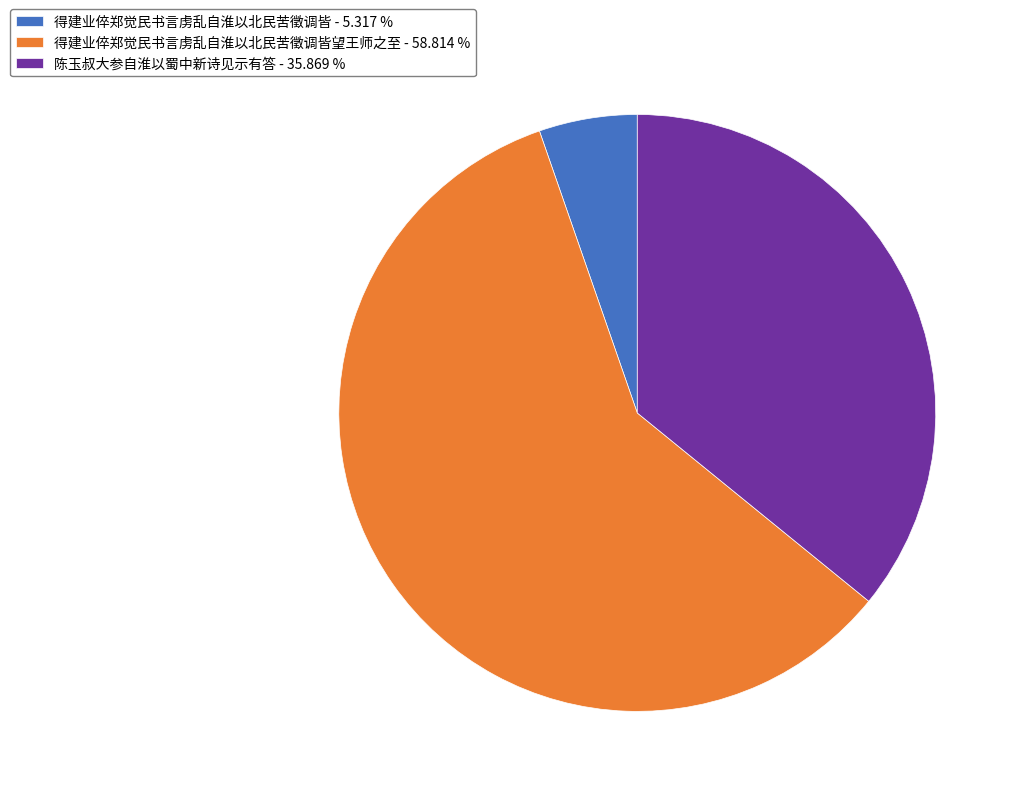

Which category accounts for the majority?

得建业倅郑觉民书言虏乱自淮以北民苦徵调皆望王师之至 - 58.814 %